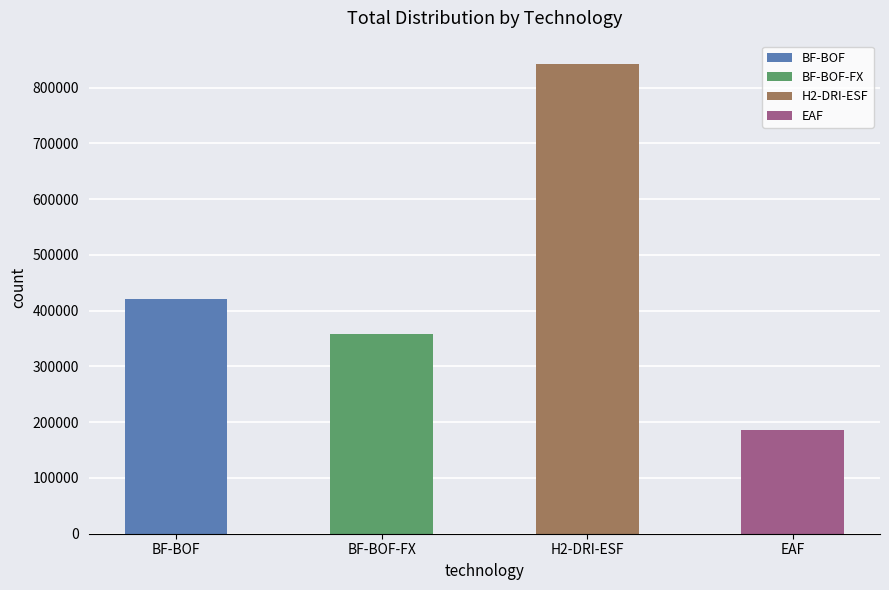

What is the value of the EAF bar at the 2nd from the left?

185299.8